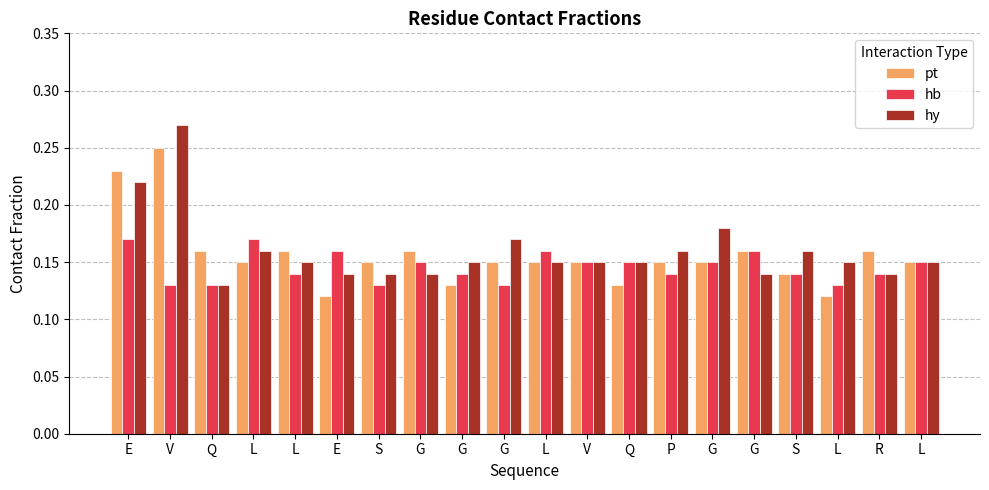

What are all the series names shown in the legend?

pt, hb, hy